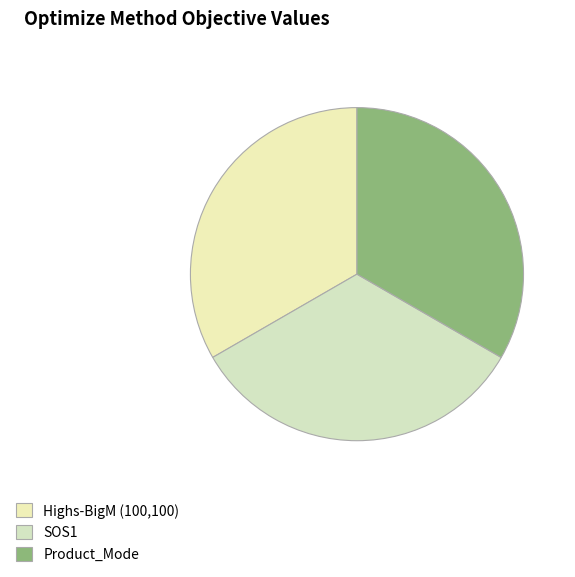

The Product_Mode slice represents 33% of the pie. True or false?

True